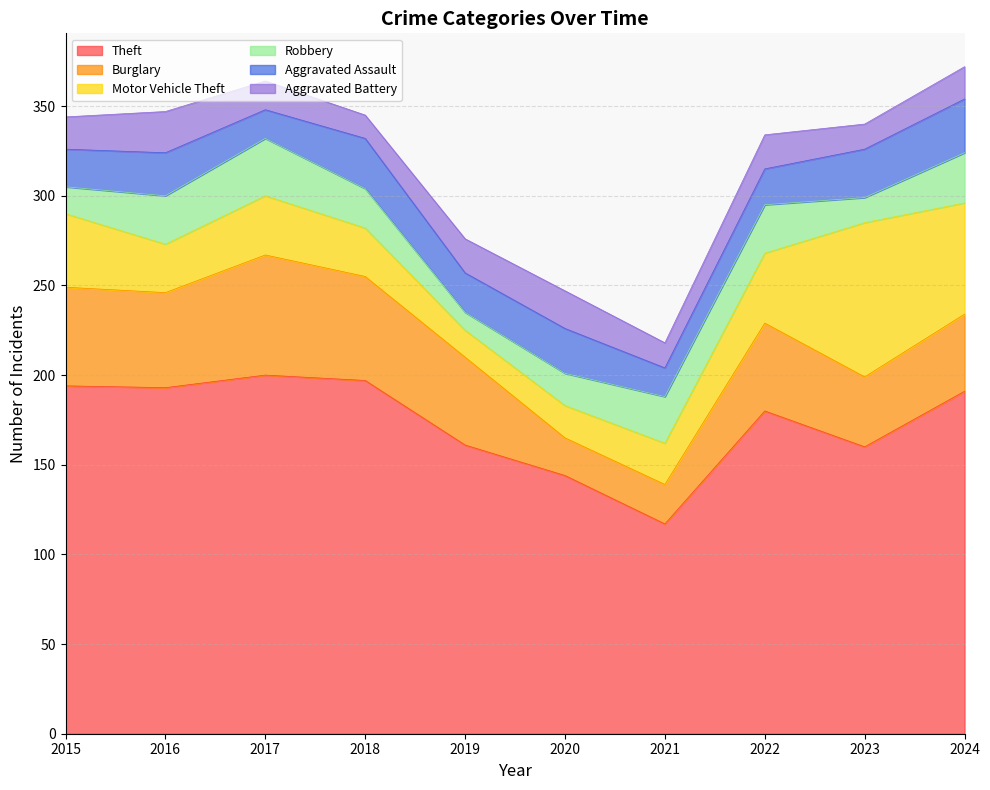

What is the value of the Motor Vehicle Theft point at the 10th from the left?

62